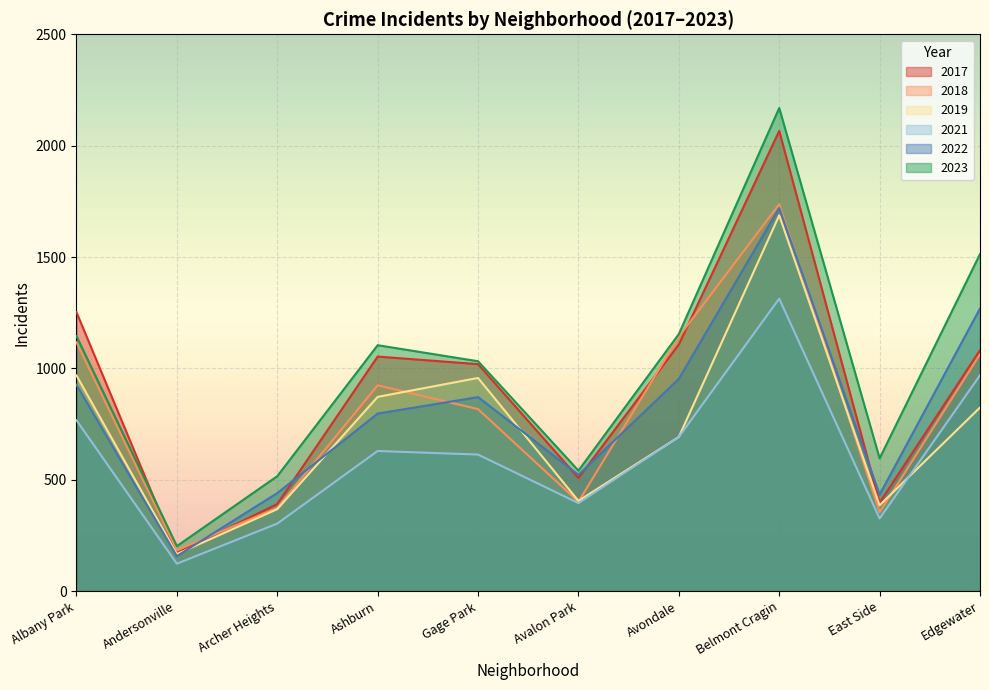

What is the average value of the 2023 series?

997